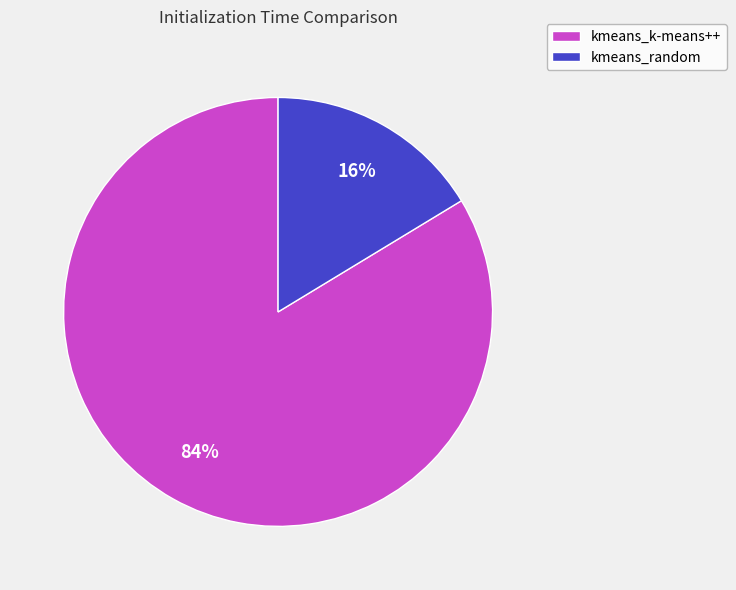

To the nearest percent, what is the combined percentage of kmeans_k-means++ and kmeans_random?

100%